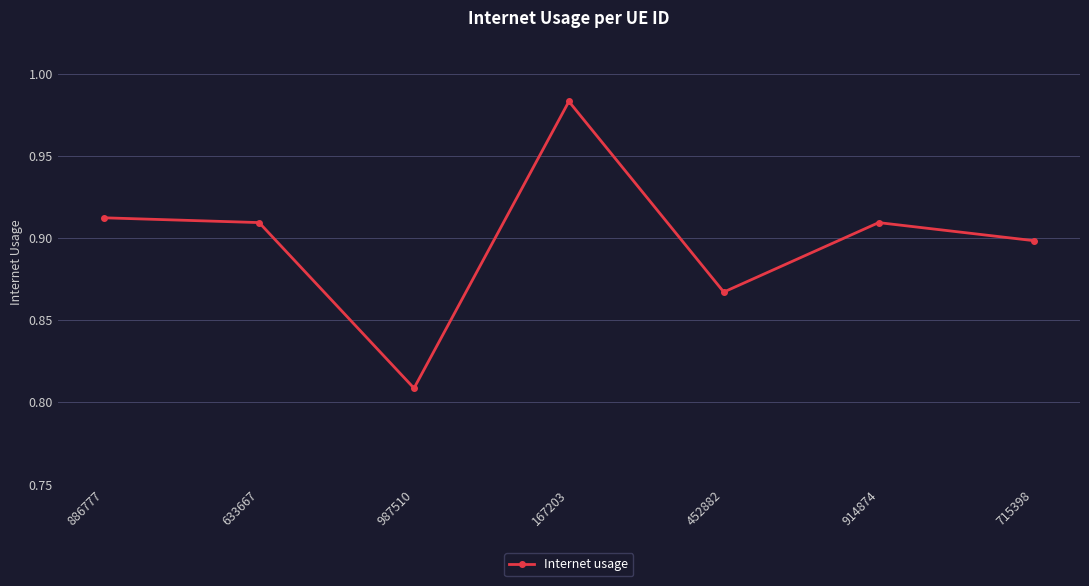

Count the number of data series in this chart.

1